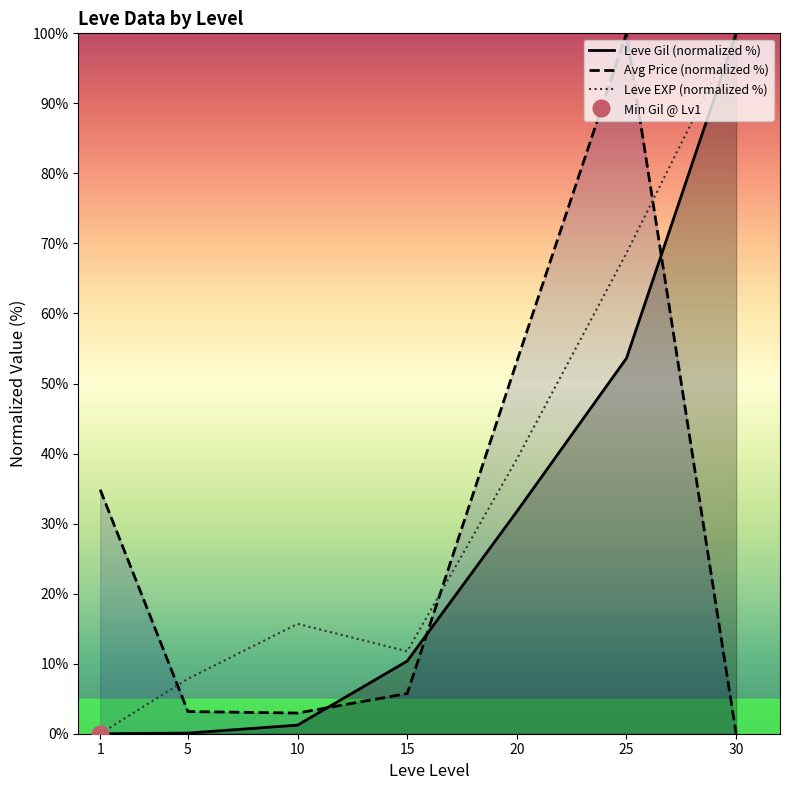

Where do Avg Price (normalized %) and Leve Gil (normalized %) first cross each other?

10 and 15